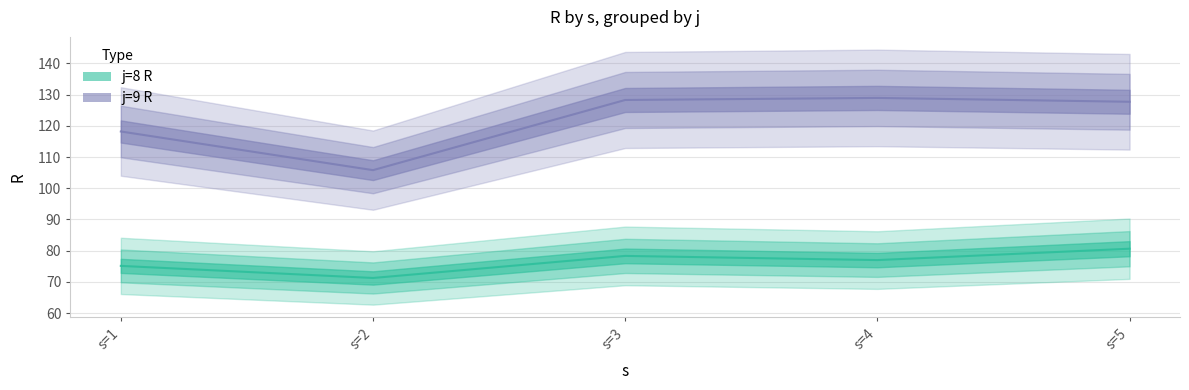

True or false: j=9 R has a value of 129.0 at s=4.

True